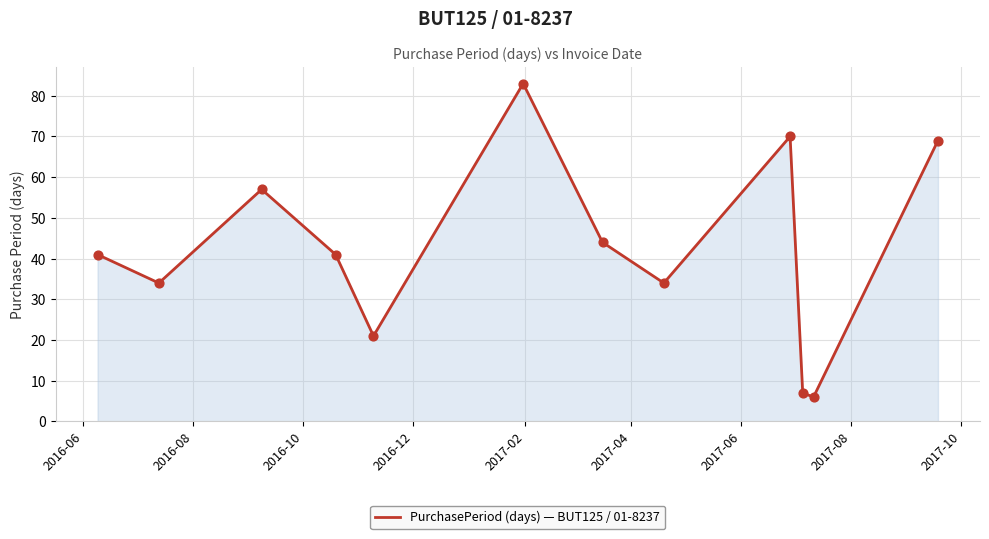

What is the greatest value displayed?

83